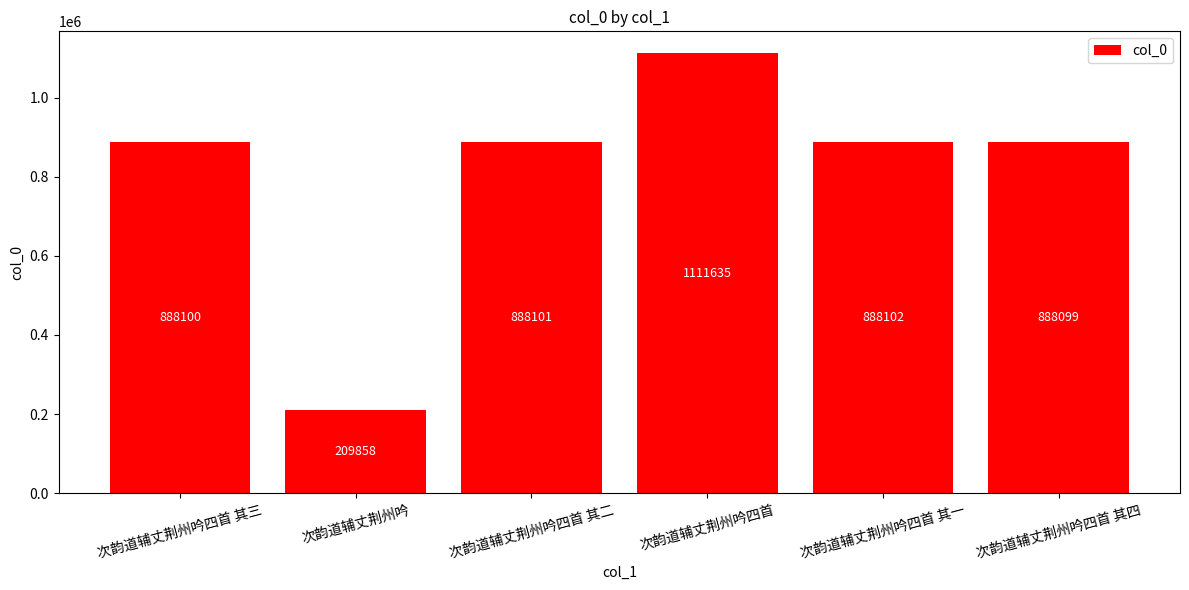

Between 次韵道辅丈荆州吟四首 其三 and 次韵道辅丈荆州吟四首, which is larger?

次韵道辅丈荆州吟四首